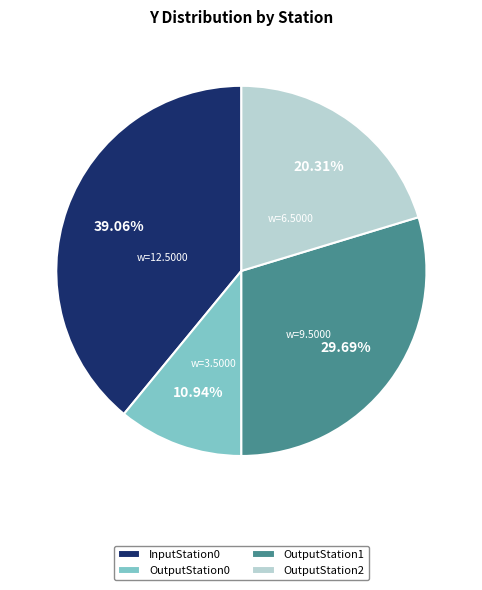

How many segments does this pie chart have?

4